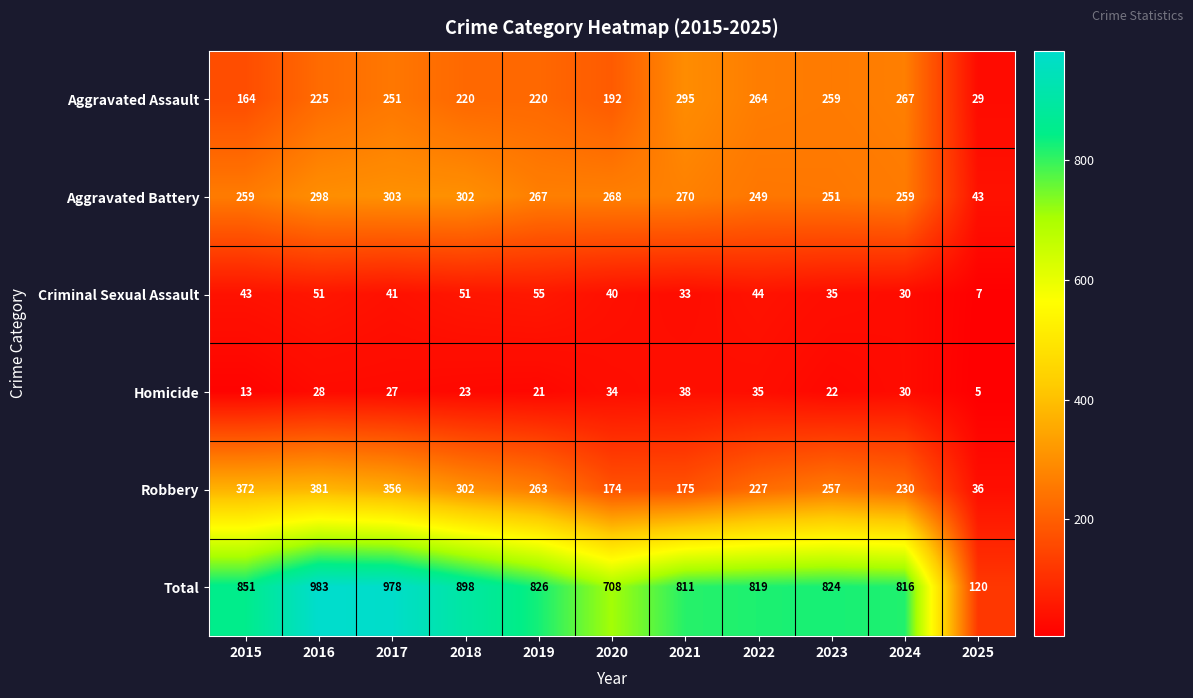

Where is Aggravated Assault nearest to the value 162?

2015